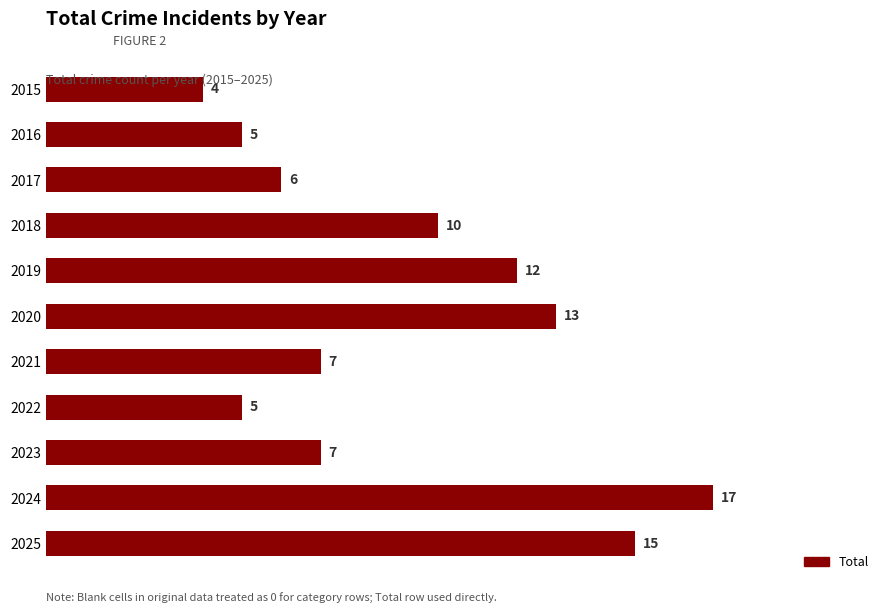

What is the value of the 1st bar from the top?

4